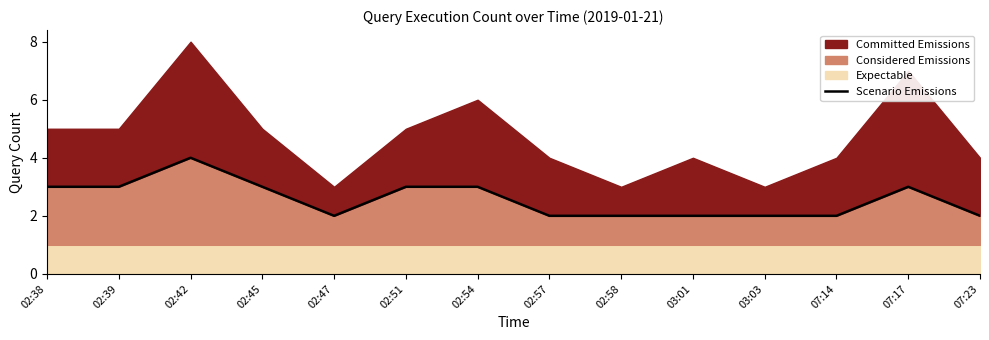

What is the sum of the values at 02:39 and 02:38?

6